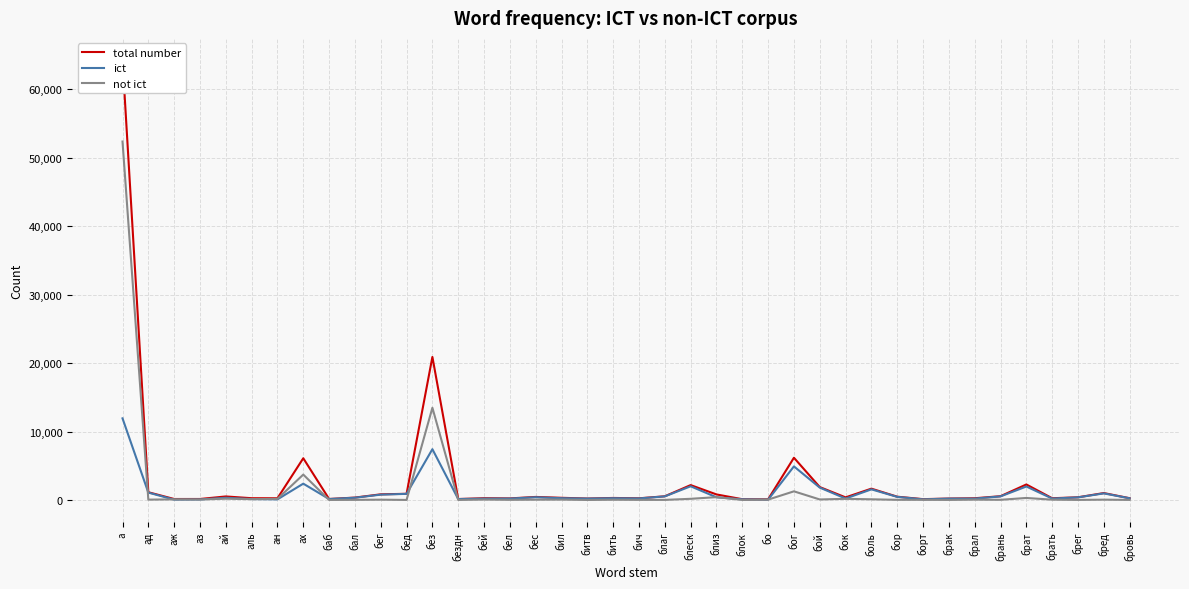

Rank the series at брак from lowest to highest value.

not ict, ict, total number